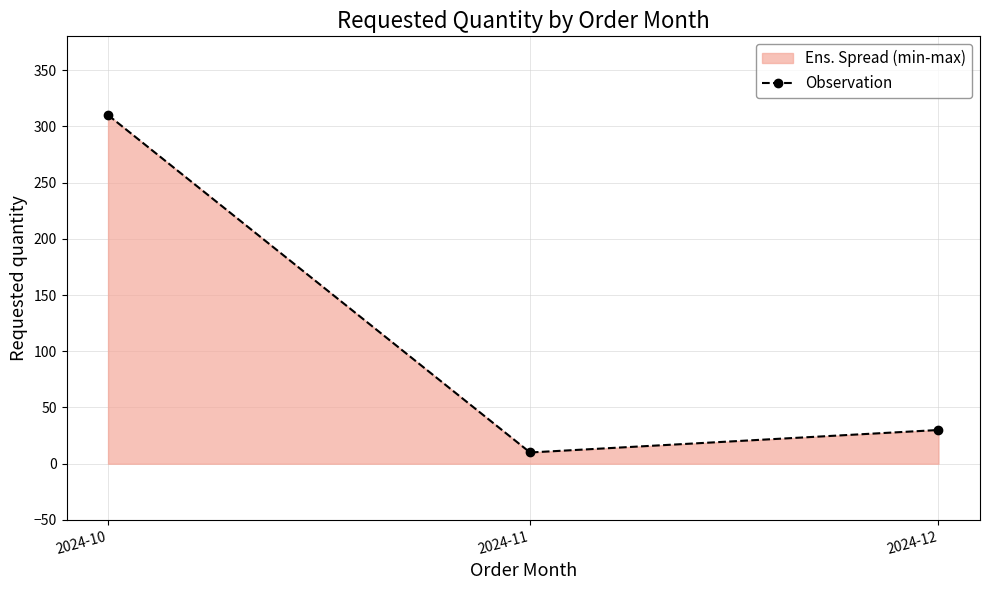

What is the sum of all values?

350